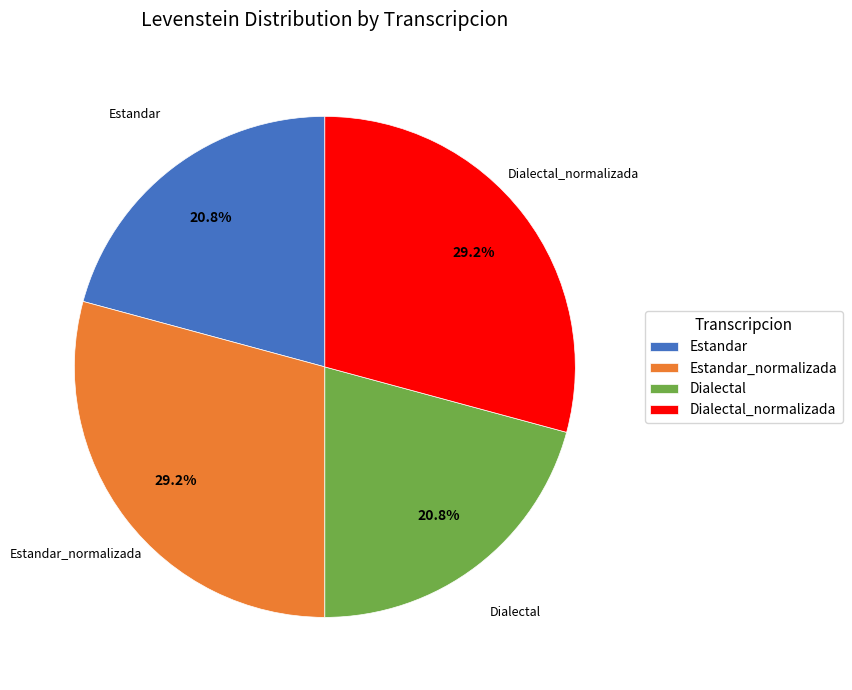

What is the total percentage of Estandar_normalizada and Estandar?

50.0%